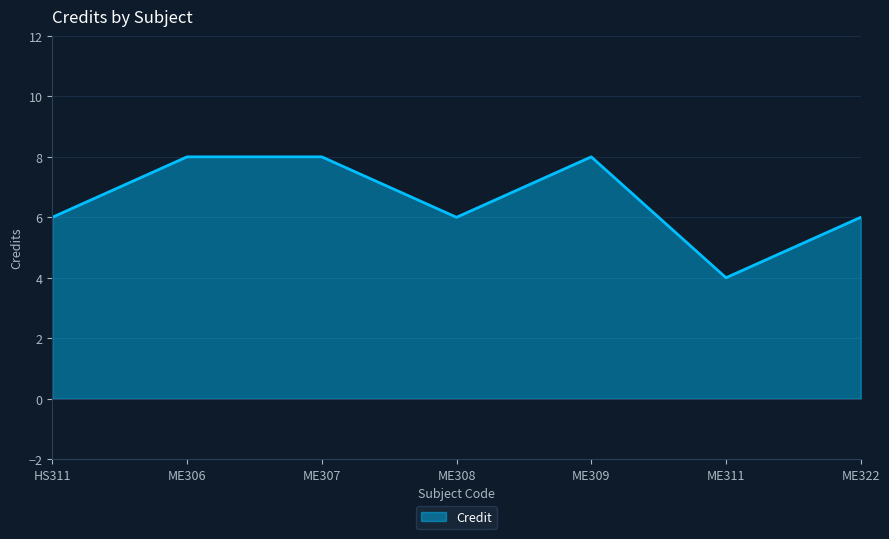

How many interior local valleys (lower than both neighbors) does the data have?

2